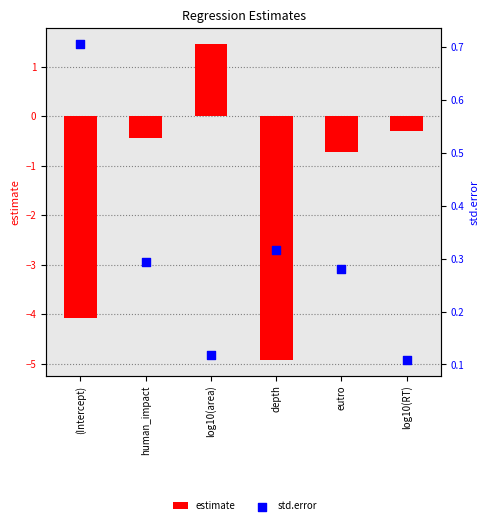

What is the total value across all series at log10(RT)?

-0.2